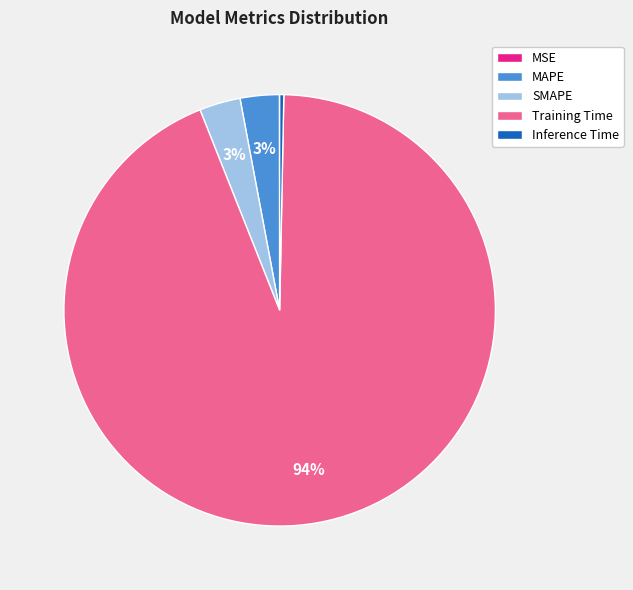

Is Training Time the majority of the pie?

Yes